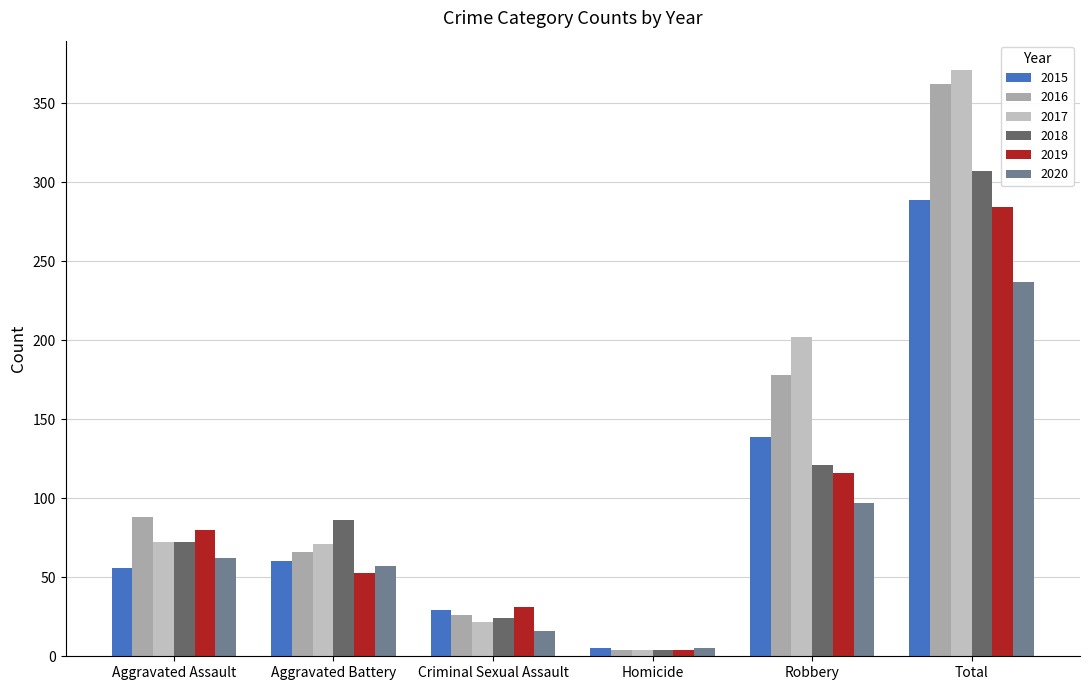

What is the difference between the maximum and minimum values in the 2019 series?

280